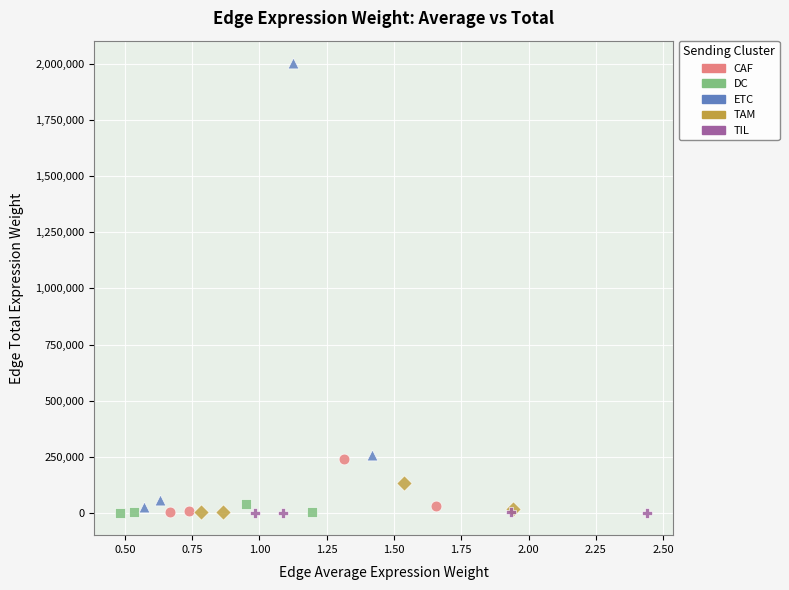

Which series contains the highest Y value?

ETC